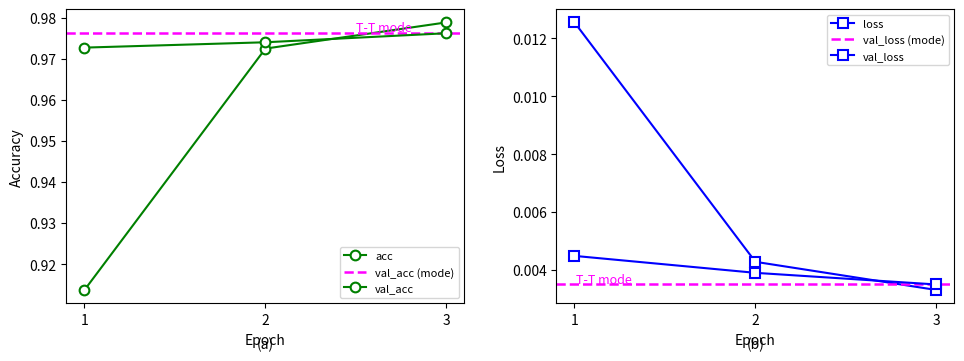

Reading right to left, extract all data points from this chart.

acc: 3=1.0	2=1.0	1=0.9
loss: 3=0.0	2=0.0	1=0.0
val_acc: 3=1.0	2=1.0	1=1.0
val_loss: 3=0.0	2=0.0	1=0.0